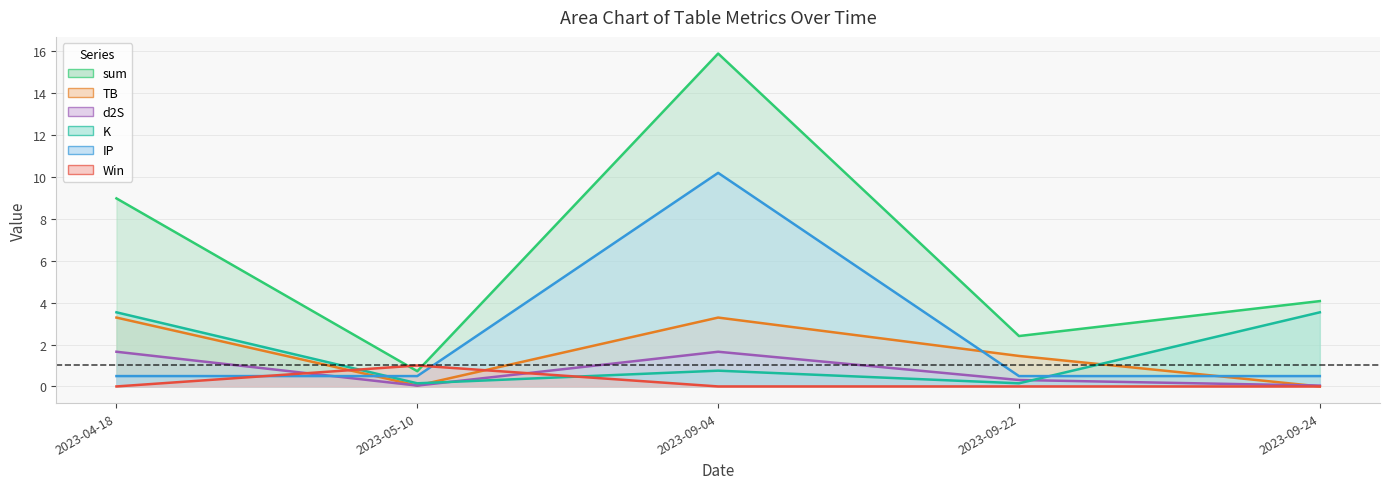

Which series has the largest range (max minus min)?

sum